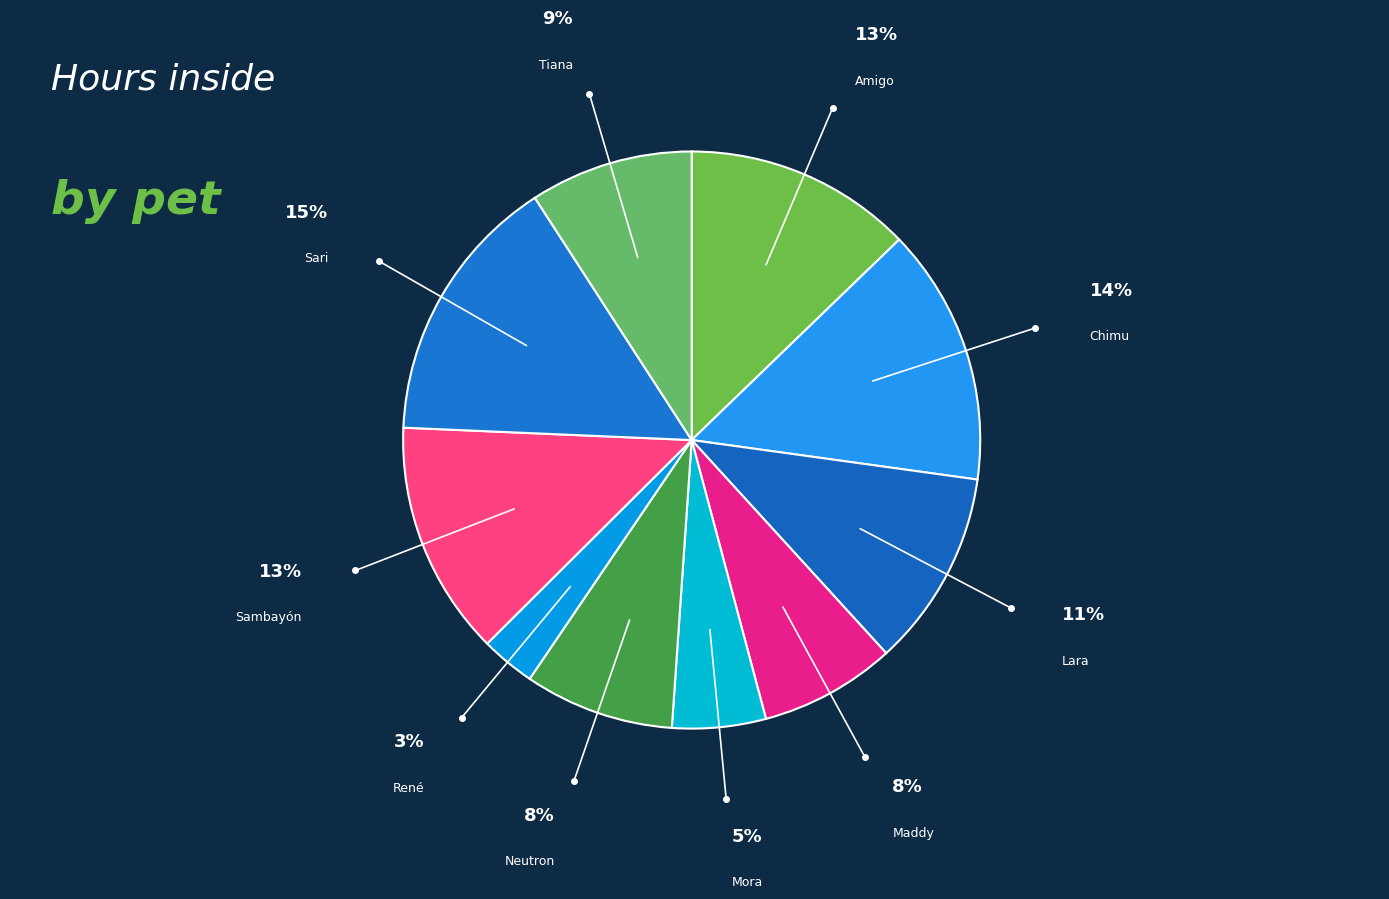

The Sambayón slice represents 19% of the pie. True or false?

False